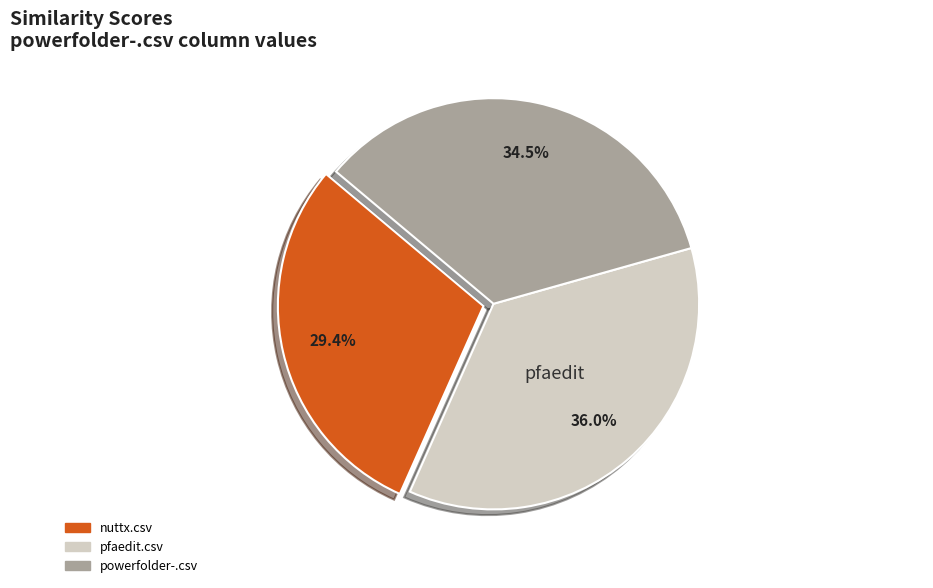

To the nearest percent, what is the difference between the pfaedit.csv and powerfolder-.csv slice percentages?

2%